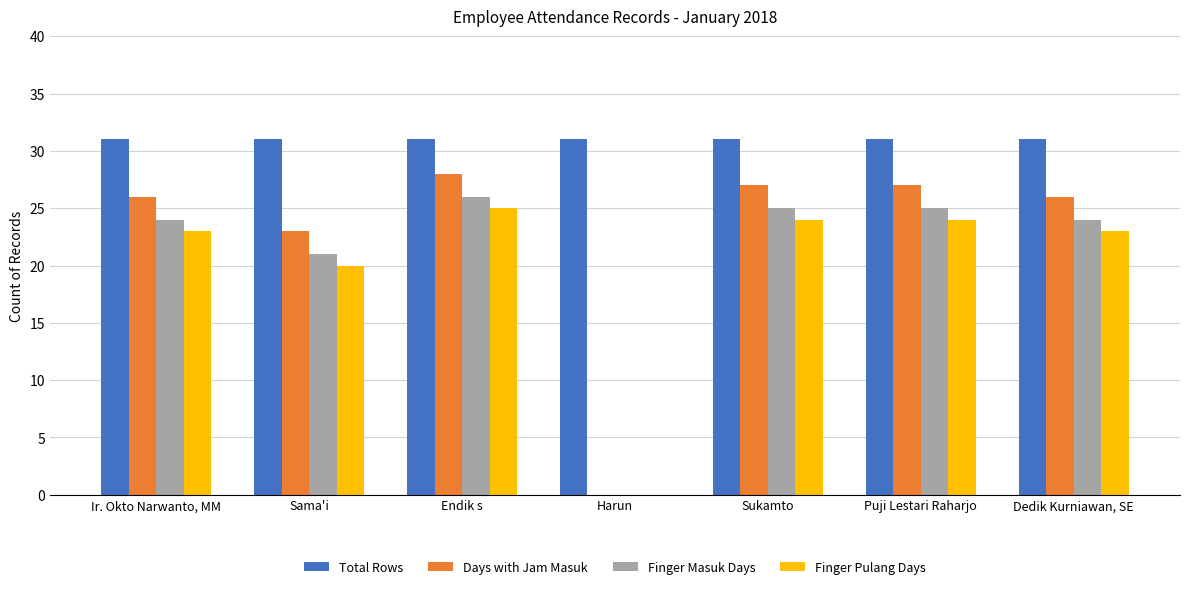

What is the maximum value for Days with Jam Masuk?

28